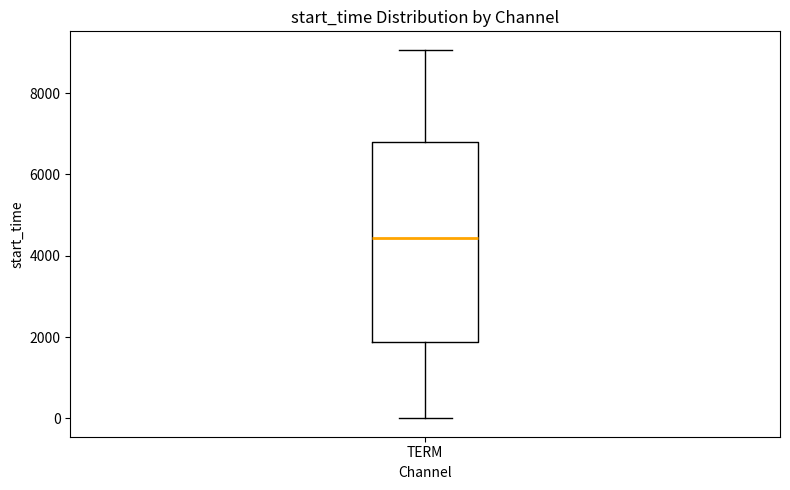

Where does the upper whisker of the box for TERM end on the y-axis? The values are not printed on the chart, so give them approximately, as read against the axis.

9000